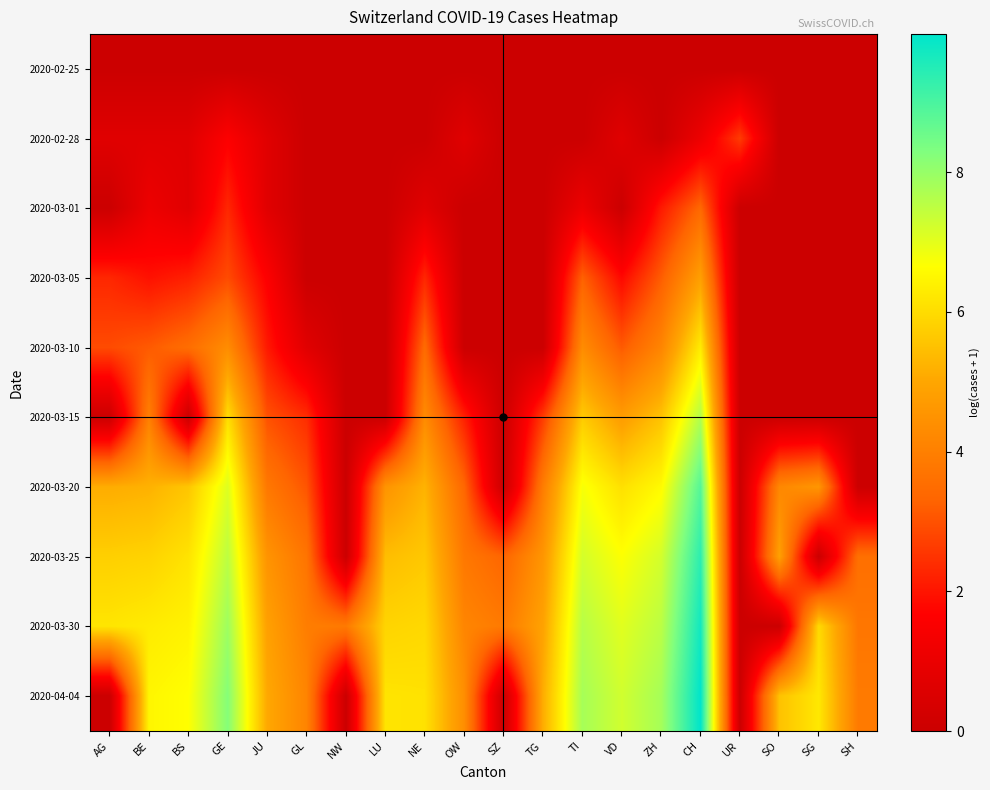

Reading left to right, list all the values displayed in this chart.

2020-02-25: AG=0.0	BE=0.0	BS=0.0	GE=0.0	JU=0.0	GL=0.0	NW=0.0	LU=0.0	NE=0.0	OW=0.0	SZ=0.0	TG=0.0	TI=0.0	VD=0.0	ZH=0.0	CH=0.0	UR=0.0	SO=0.0	SG=0.0	SH=0.0
2020-02-28: AG=0.7	BE=0.7	BS=0.7	GE=1.6	JU=0.7	GL=0.0	NW=0.0	LU=0.0	NE=0.0	OW=0.7	SZ=0.0	TG=0.0	TI=0.0	VD=0.7	ZH=0.0	CH=1.1	UR=2.6	SO=0.0	SG=0.0	SH=0.0
2020-03-01: AG=0.0	BE=1.1	BS=0.7	GE=2.3	JU=0.7	GL=0.0	NW=0.0	LU=0.0	NE=0.7	OW=0.0	SZ=0.0	TG=0.0	TI=1.1	VD=0.0	ZH=2.1	CH=3.4	UR=0.0	SO=0.0	SG=0.0	SH=0.0
2020-03-05: AG=2.3	BE=1.9	BS=2.2	GE=2.9	JU=1.6	GL=0.0	NW=0.0	LU=0.0	NE=2.3	OW=0.0	SZ=0.0	TG=0.0	TI=3.3	VD=1.8	ZH=3.2	CH=4.8	UR=0.0	SO=0.0	SG=0.0	SH=0.0
2020-03-10: AG=2.9	BE=3.1	BS=3.5	GE=4.3	JU=2.1	GL=0.7	NW=0.0	LU=0.0	NE=3.5	OW=0.0	SZ=0.0	TG=0.0	TI=4.3	VD=3.1	ZH=4.1	CH=6.3	UR=0.0	SO=0.0	SG=0.0	SH=0.0
2020-03-15: AG=0.0	BE=4.0	BS=0.0	GE=6.0	JU=3.0	GL=2.4	NW=0.0	LU=0.0	NE=4.3	OW=2.2	SZ=0.0	TG=2.6	TI=5.7	VD=4.8	ZH=5.5	CH=7.6	UR=0.0	SO=0.0	SG=0.0	SH=0.0
2020-03-20: AG=5.1	BE=5.2	BS=5.6	GE=7.1	JU=3.8	GL=3.0	NW=0.0	LU=4.5	NE=5.2	OW=3.4	SZ=0.0	TG=3.9	TI=6.7	VD=6.1	ZH=6.6	CH=8.9	UR=0.0	SO=4.2	SG=4.6	SH=0.0
2020-03-25: AG=5.8	BE=5.8	BS=6.1	GE=7.5	JU=4.5	GL=3.7	NW=0.0	LU=5.4	NE=5.6	OW=3.8	SZ=3.3	TG=4.6	TI=7.2	VD=6.7	ZH=7.2	CH=9.4	UR=0.0	SO=4.9	SG=0.0	SH=3.6
2020-03-30: AG=6.2	BE=6.3	BS=6.4	GE=7.9	JU=4.9	GL=4.0	NW=3.9	LU=5.9	NE=5.9	OW=4.2	SZ=3.9	TG=4.9	TI=7.6	VD=7.0	ZH=7.5	CH=9.7	UR=0.0	SO=0.0	SG=6.0	SH=3.8
2020-04-04: AG=0.0	BE=6.5	BS=6.6	GE=8.2	JU=5.0	GL=4.1	NW=0.0	LU=6.2	NE=6.1	OW=4.4	SZ=0.0	TG=5.1	TI=7.8	VD=7.3	ZH=7.8	CH=10.0	UR=0.0	SO=5.5	SG=6.2	SH=3.9